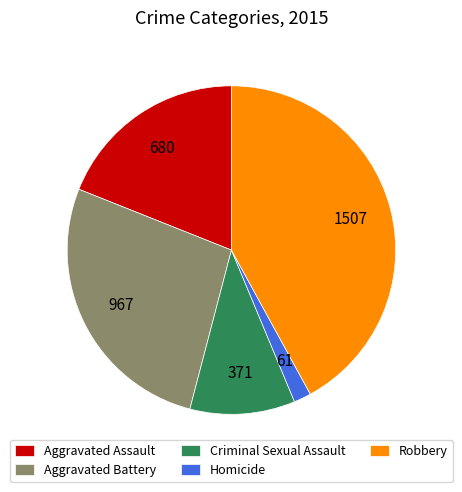

Rank the categories by value from highest to lowest.

Robbery, Aggravated Battery, Aggravated Assault, Criminal Sexual Assault, Homicide